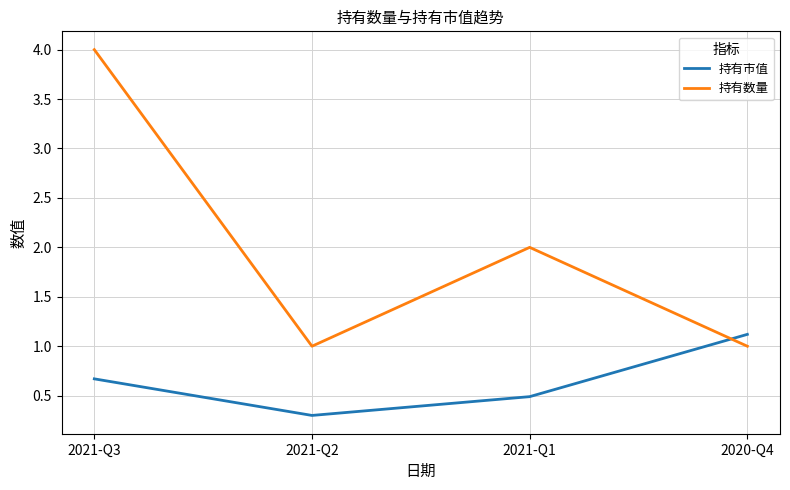

Between 2021-Q3 and 2021-Q1, which series saw the biggest shift?

持有数量